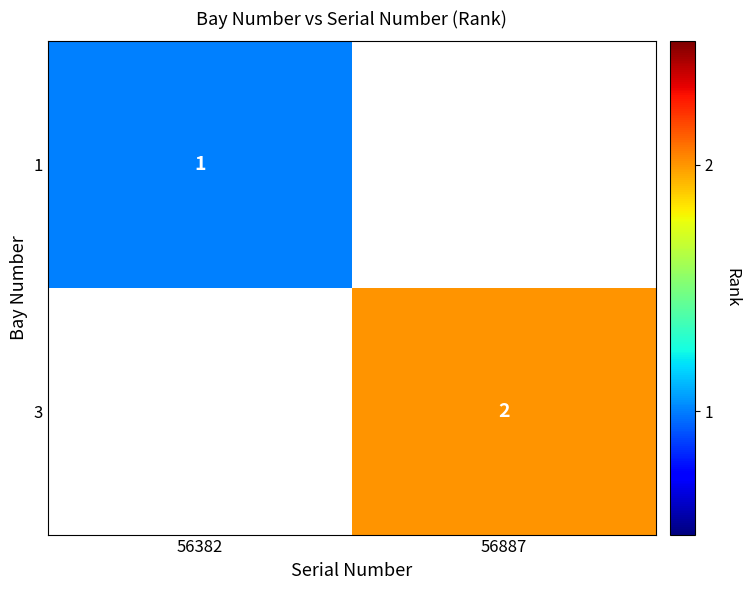

True or false: 1 has a value of 0 at 56382.

False